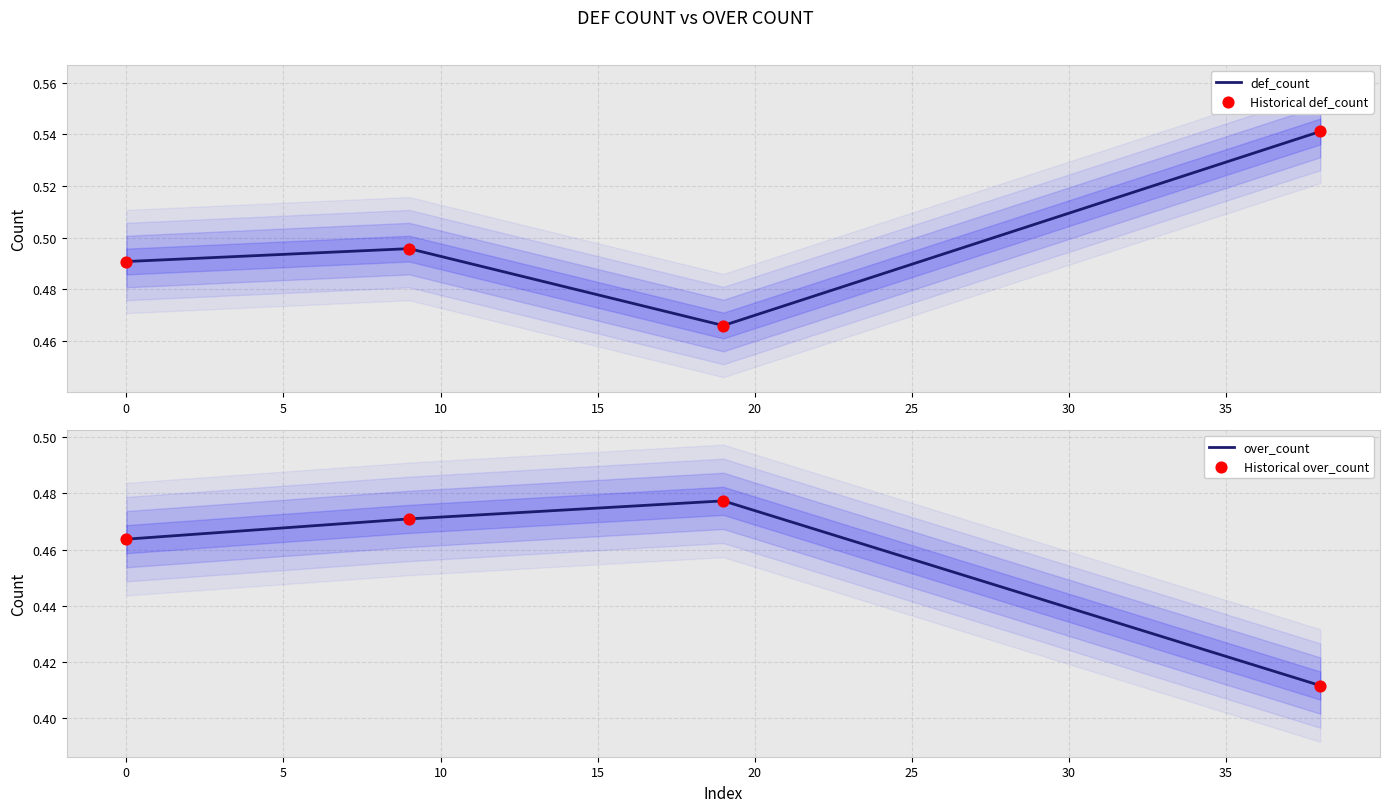

Which series has the largest total across all categories?

def_count